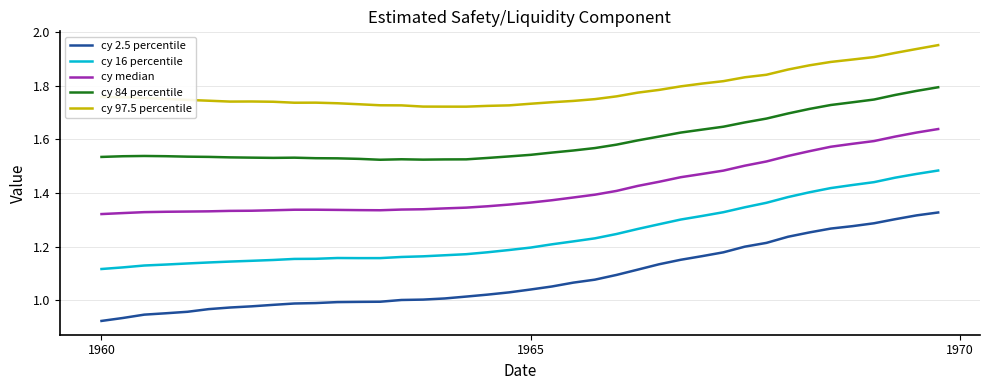

What are all the series names shown in the legend?

cy 2.5 percentile, cy 16 percentile, cy median, cy 84 percentile, cy 97.5 percentile